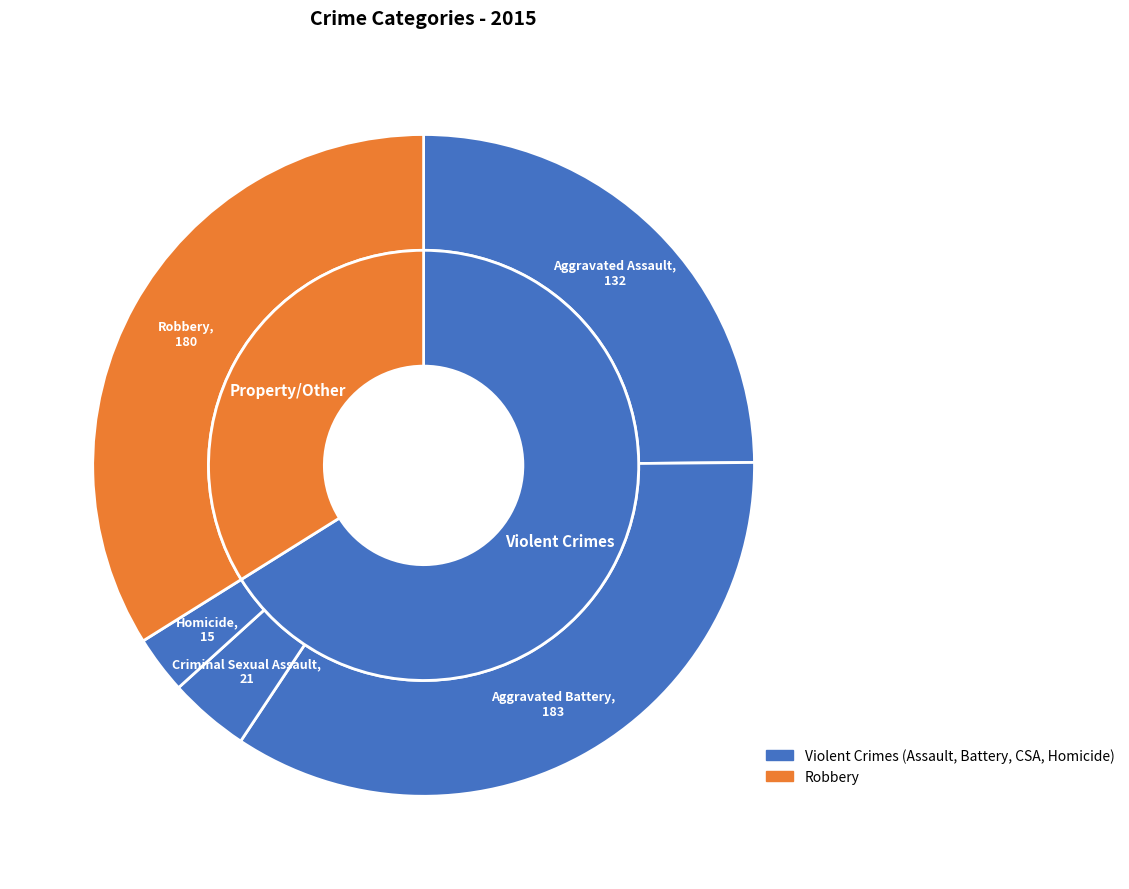

What percentage do Aggravated Assault and Homicide together represent?

27.7%